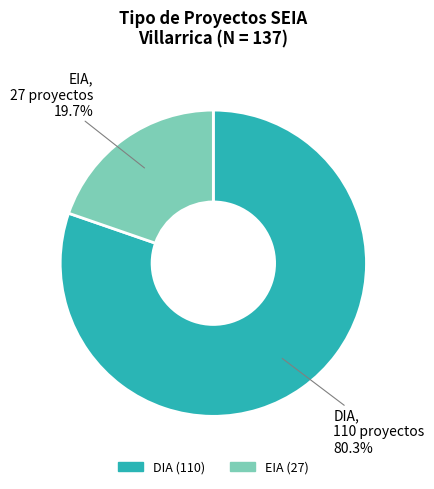

Is the sum of EIA and DIA greater than half?

Yes